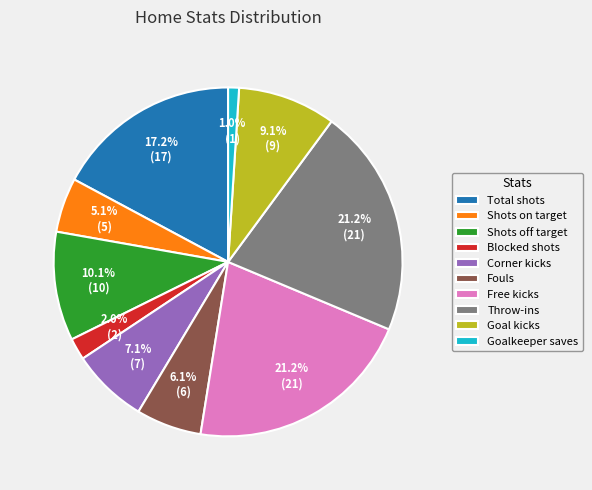

Count the number of slices in the pie.

10